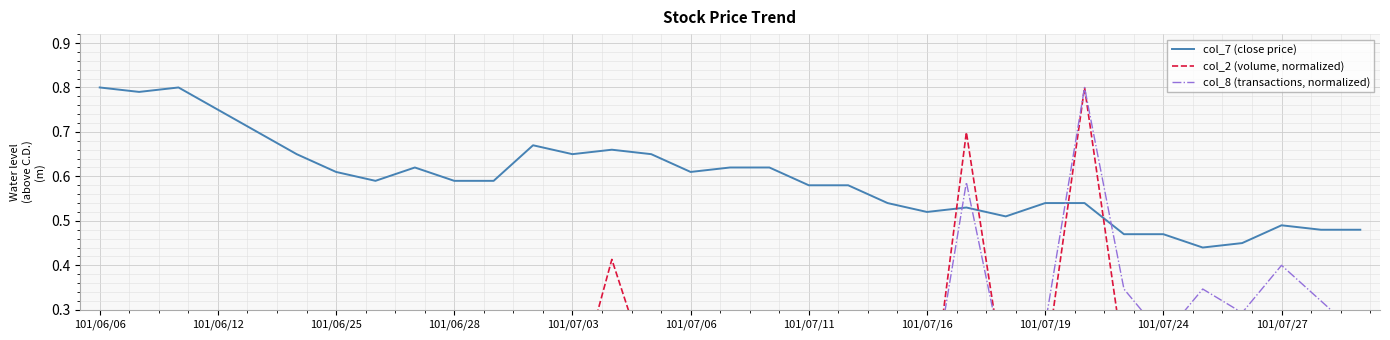

True or false: col_7 (close price) has a value of 0.3 at 101/07/24.

False